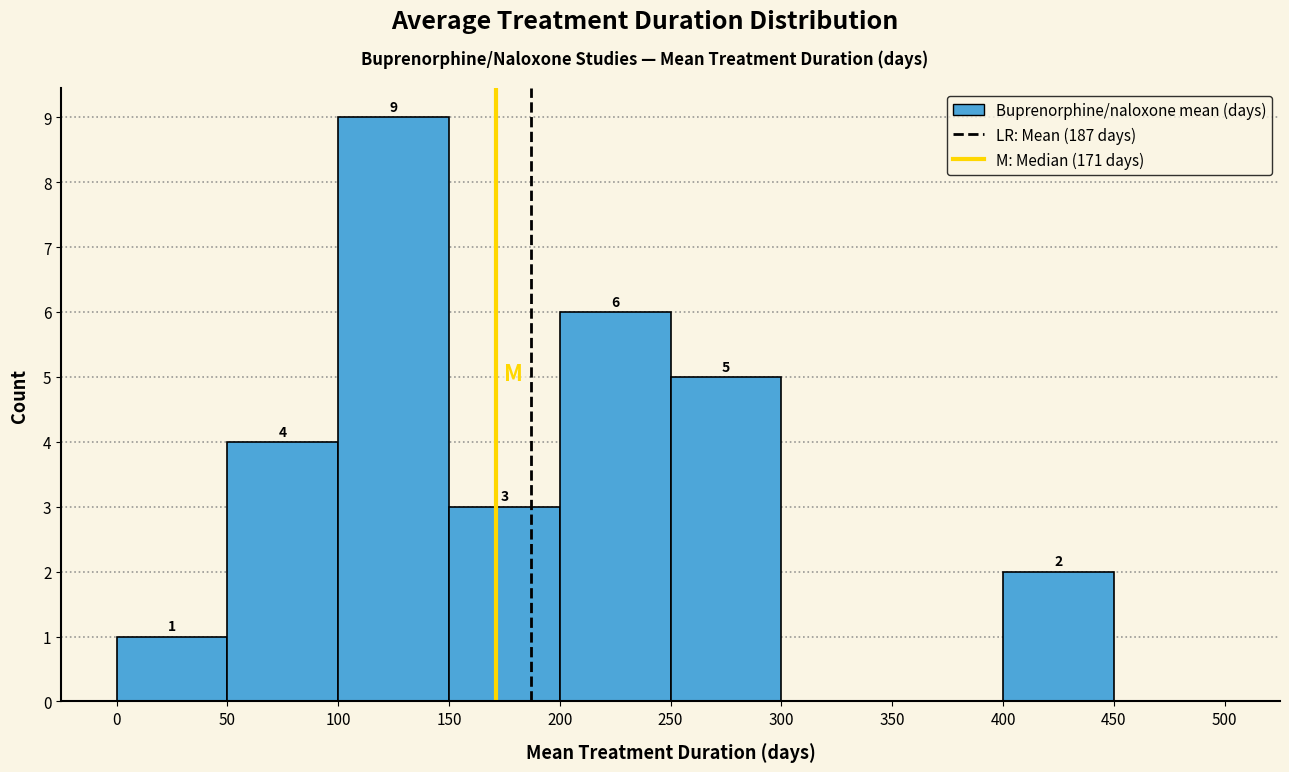

Which range on the x-axis has the tallest bar?

100 to 150